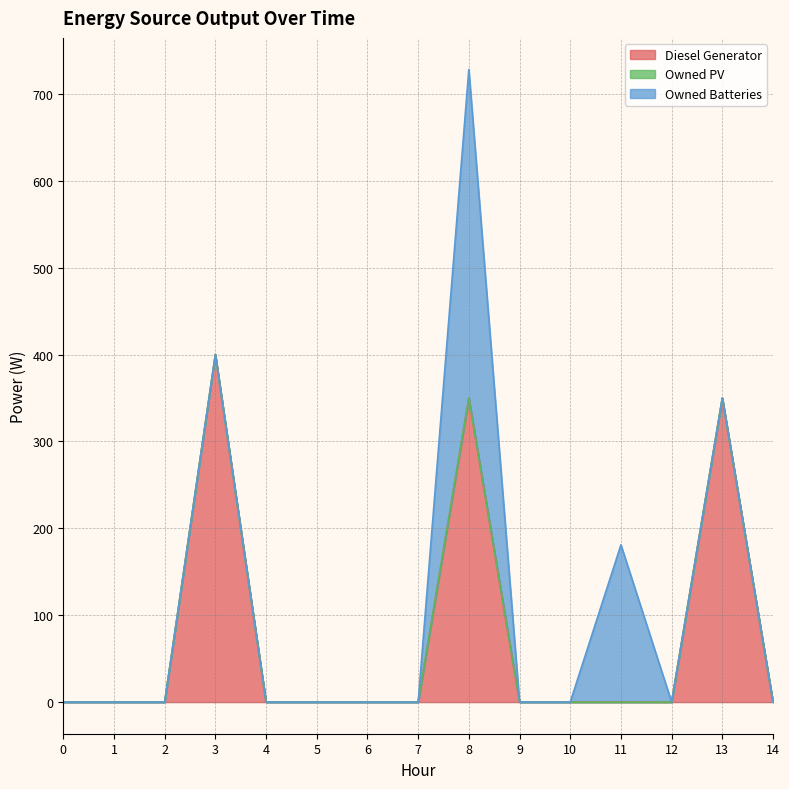

Is it true that Owned Batteries equals 0 at 10?

True